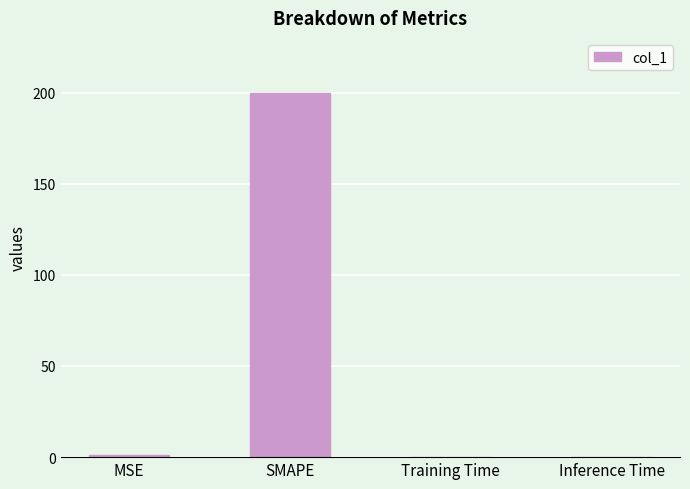

What is the sum of all values?

201.0